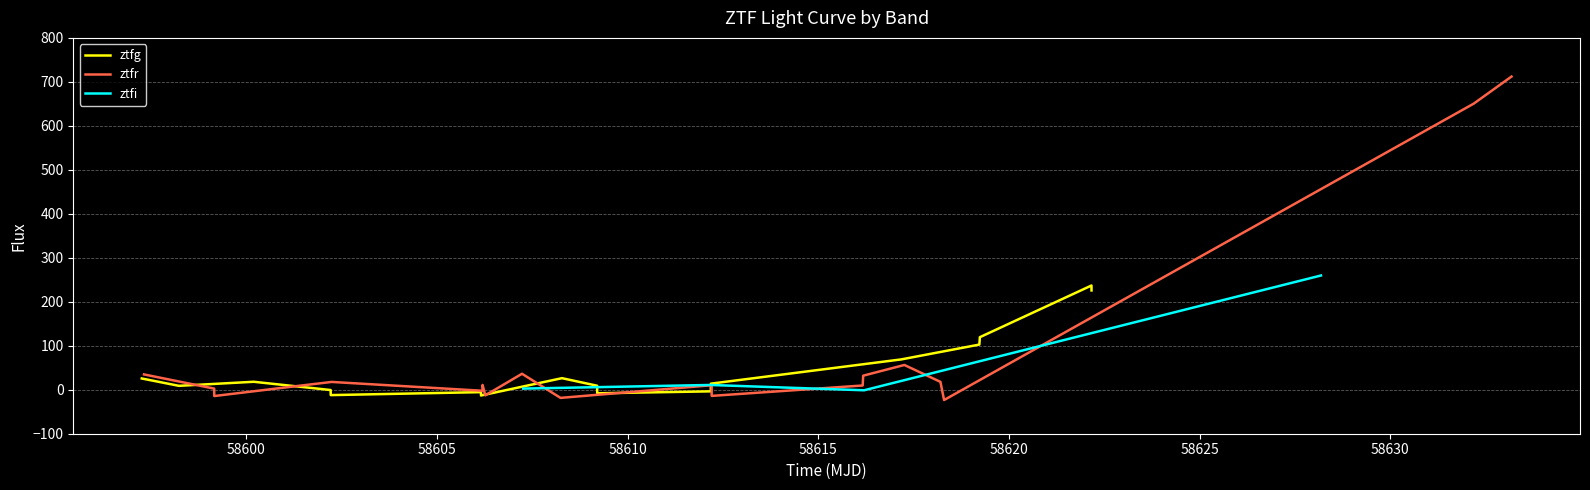

What are all the series names shown in the legend?

ztfg, ztfr, ztfi